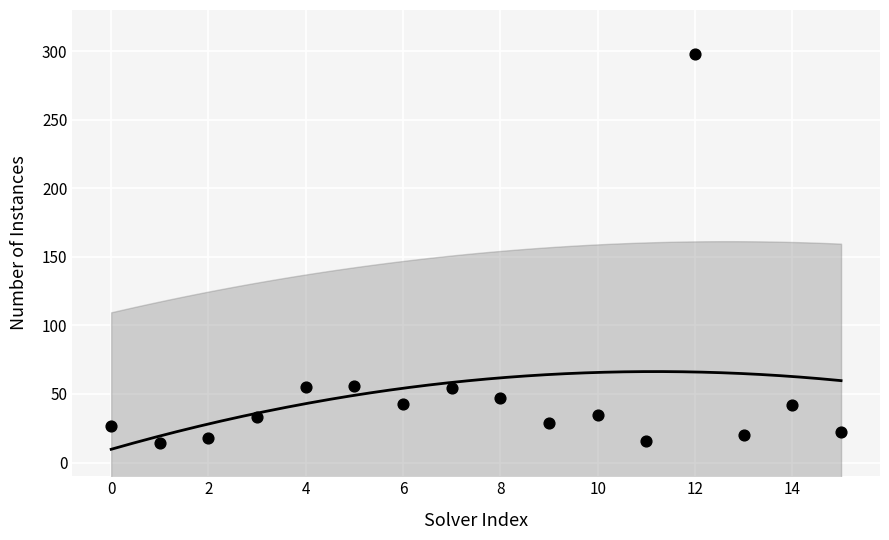

What is the range of Y values (max minus min)?

284